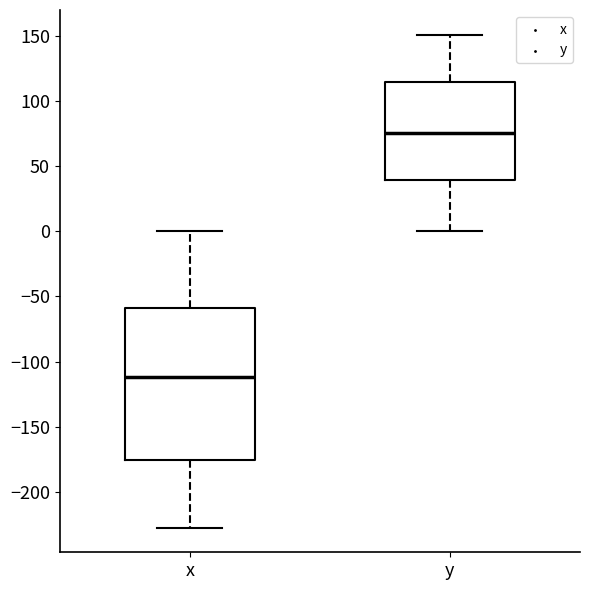

Where does the lower whisker of the box for x end on the y-axis? The values are not printed on the chart, so give them approximately, as read against the axis.

-230